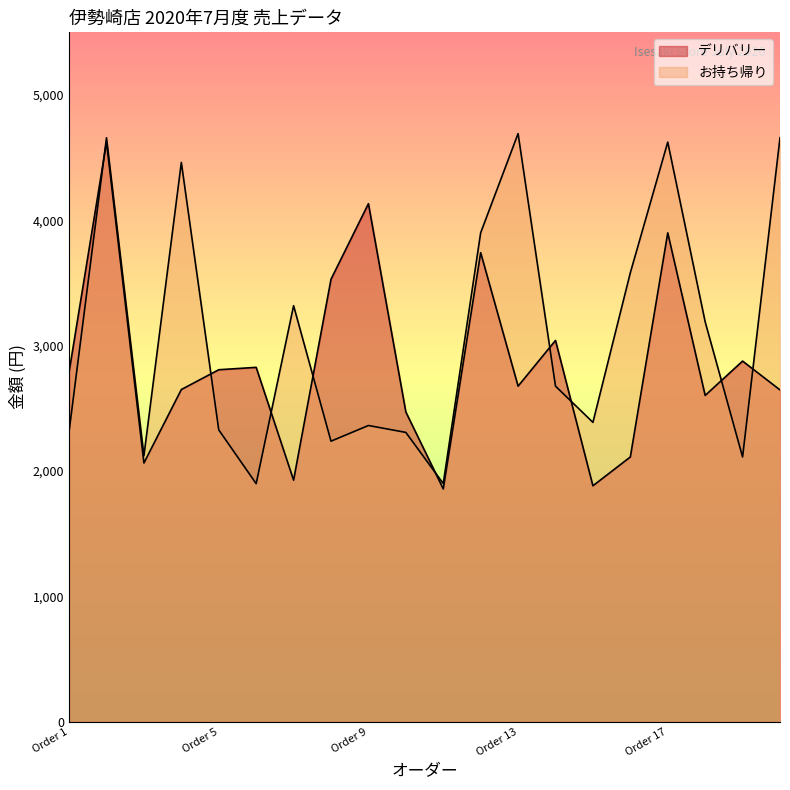

Reading left to right, list all the values displayed in this chart.

デリバリー: 2791	4624	2064	2650	2808	2827	1927	3530	4133	2471	1857	3742	2677	3042	1882	2112	3900	2603	2877	2647
お持ち帰り: 2316	4659	2122	4462	2328	1899	3319	2238	2363	2308	1900	3901	4692	2677	2388	3582	4624	3190	2112	4659